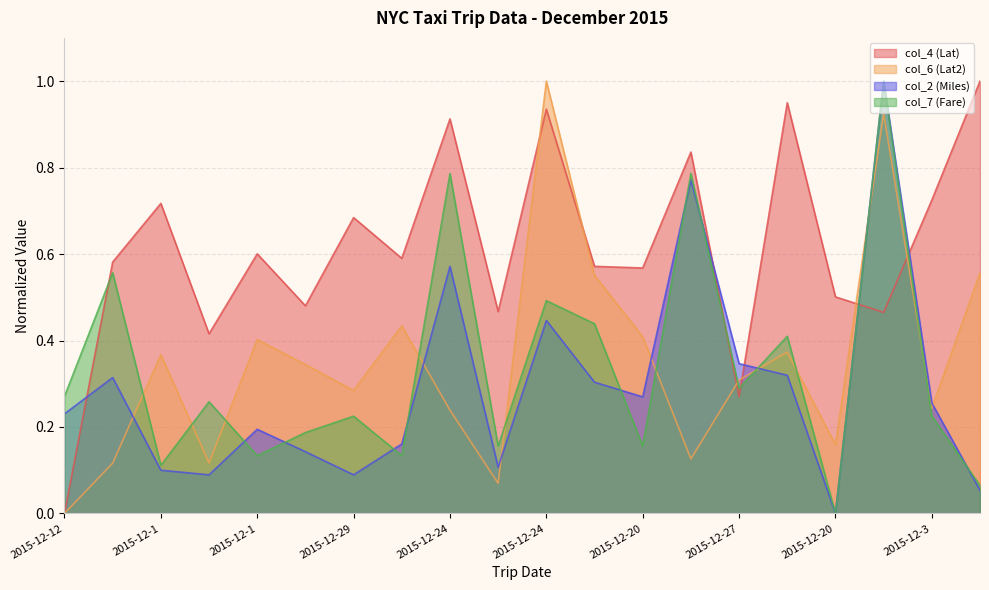

What is the sum of all col_2 (Miles) values?

5.8